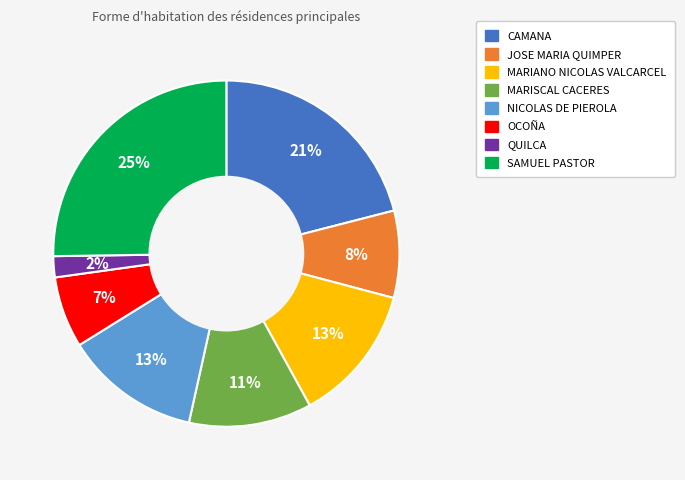

To the nearest percent, what is the difference between the largest and smallest slice percentages?

23%